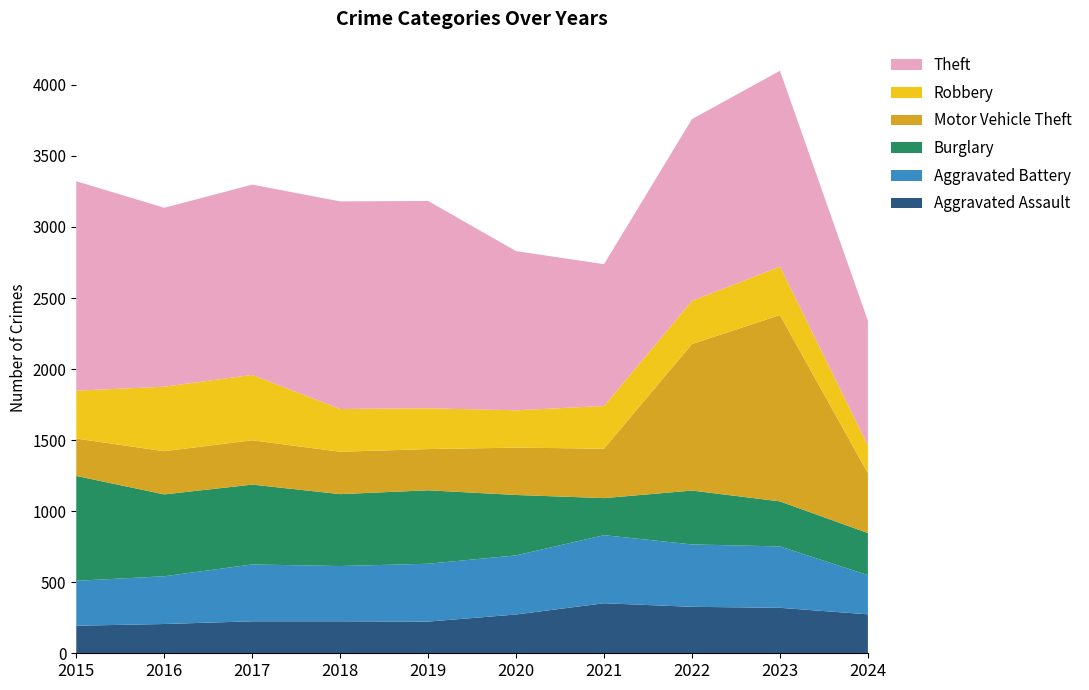

Reading left to right, extract all data points from this chart.

Aggravated Assault: 194	206	225	225	223	273	352	327	320	274
Aggravated Battery: 316	336	400	389	407	416	479	439	432	276
Burglary: 738	576	562	506	517	425	261	379	317	296
Motor Vehicle Theft: 263	304	312	298	290	333	348	1031	1311	421
Robbery: 337	454	460	301	287	263	300	304	341	196
Theft: 1474	1259	1339	1461	1459	1120	998	1279	1378	877